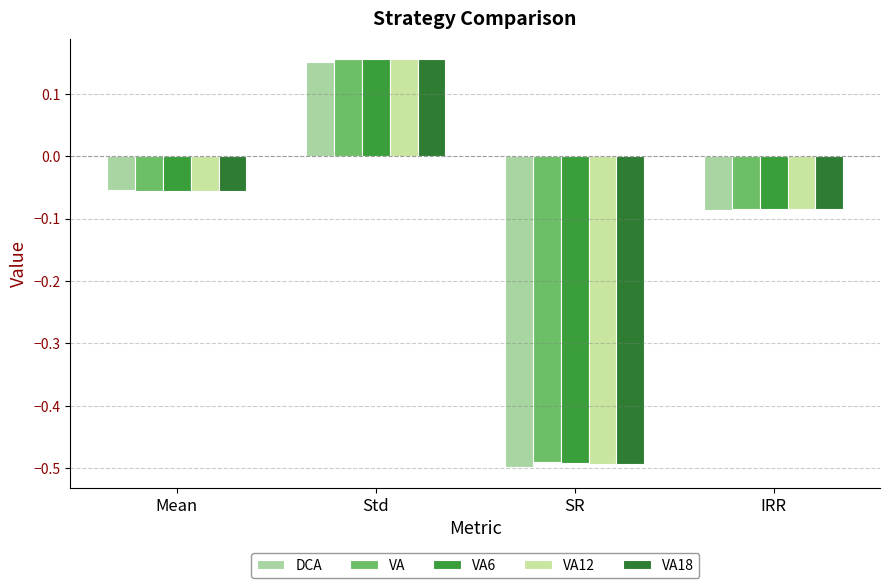

What are all the series names shown in the legend?

DCA, VA, VA6, VA12, VA18